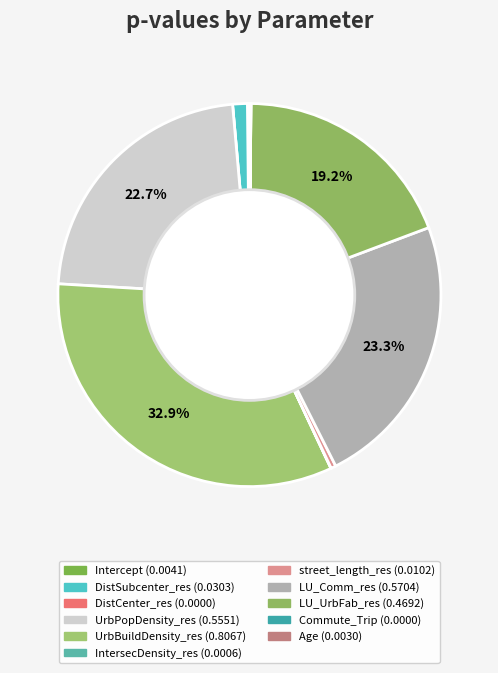

Count the number of slices in the pie.

11